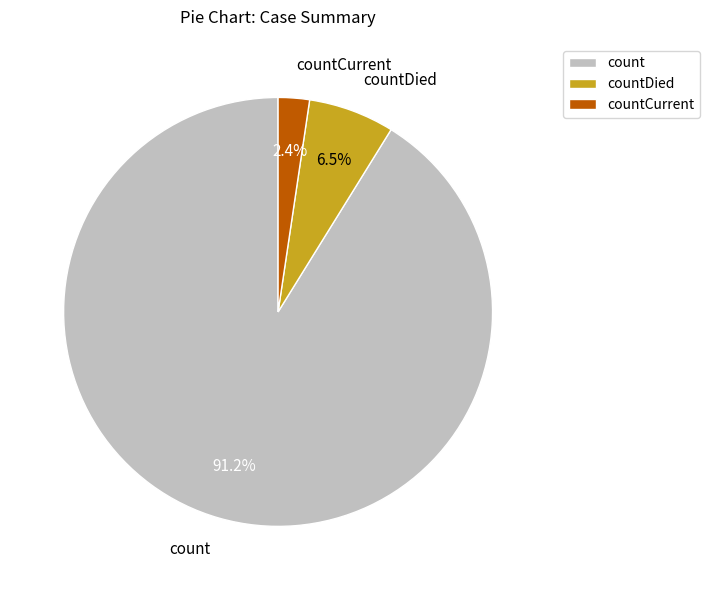

To the nearest percent, what is the average slice percentage?

33%